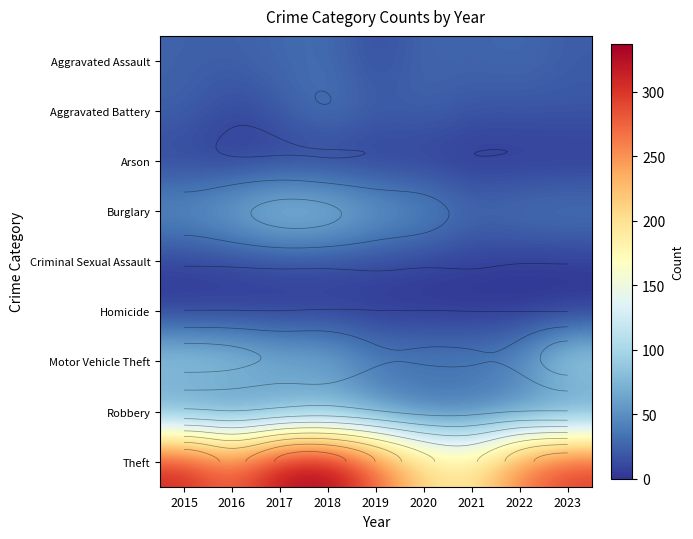

What is the sum of all Theft values?

2494